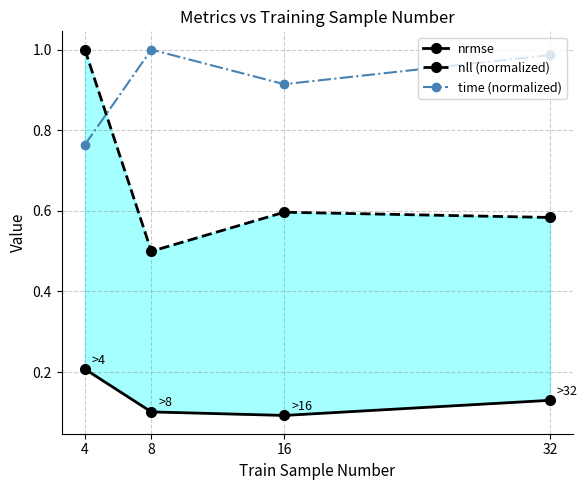

Count the nll (normalized) values in the range 0 to 1.

4